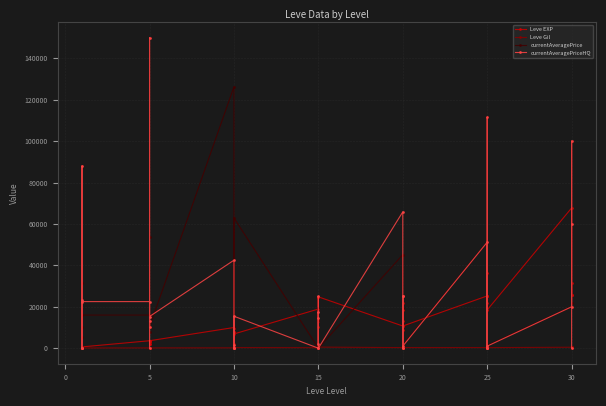

Which series has the widest spread of values?

currentAveragePrice